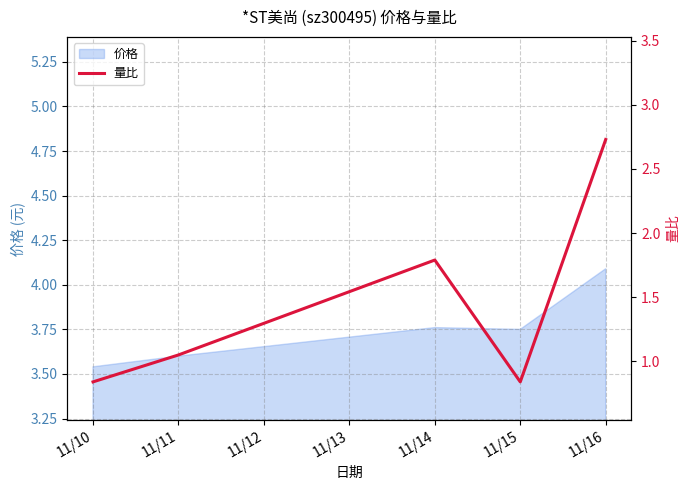

At which label is 价格 closest to 3?

11/10